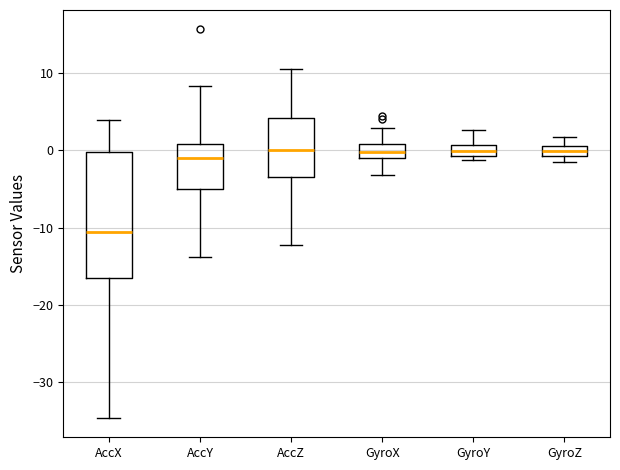

Where does the median line of the box for GyroZ sit on the y-axis? The values are not printed on the chart, so give them approximately, as read against the axis.

0